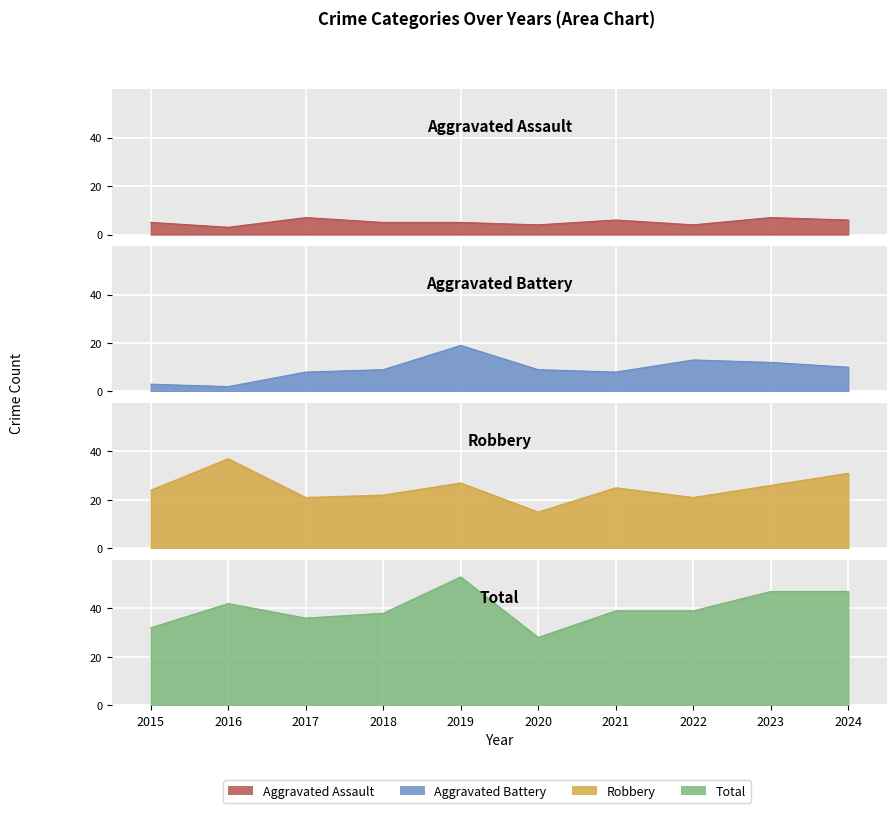

At which label does Aggravated Battery first exceed 9?

2019